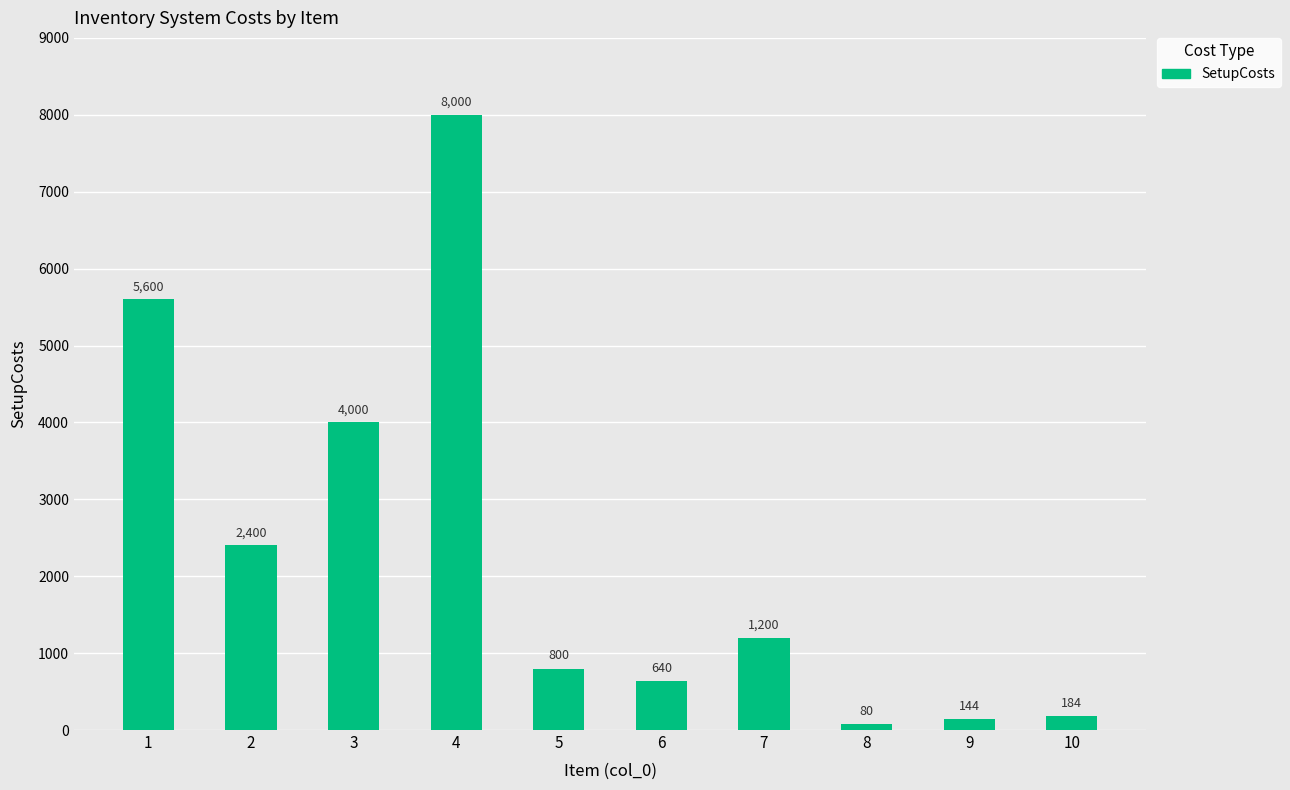

Read the value at 4, to the nearest 10.

8000